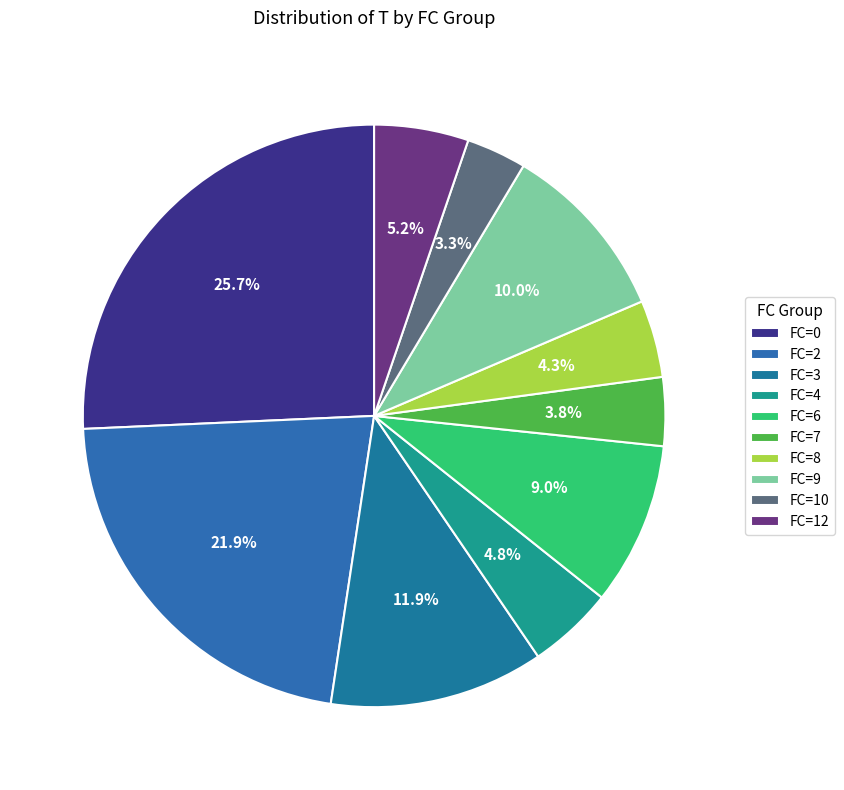

What is the ratio of the value at FC=8 to the value at FC=12?

0.8